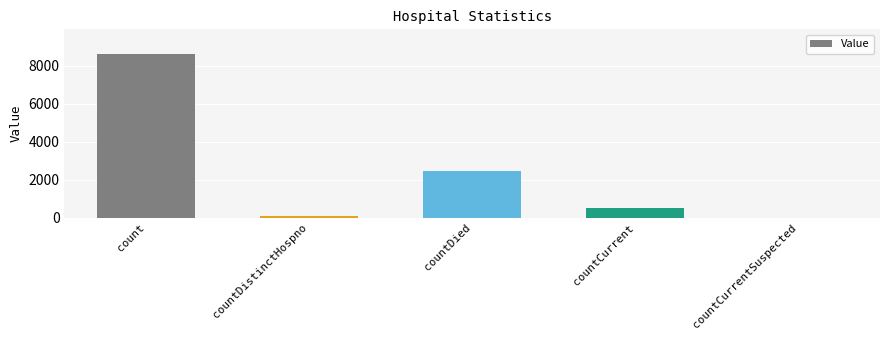

The chart shows a value of 0 at countCurrentSuspected. True or false?

True